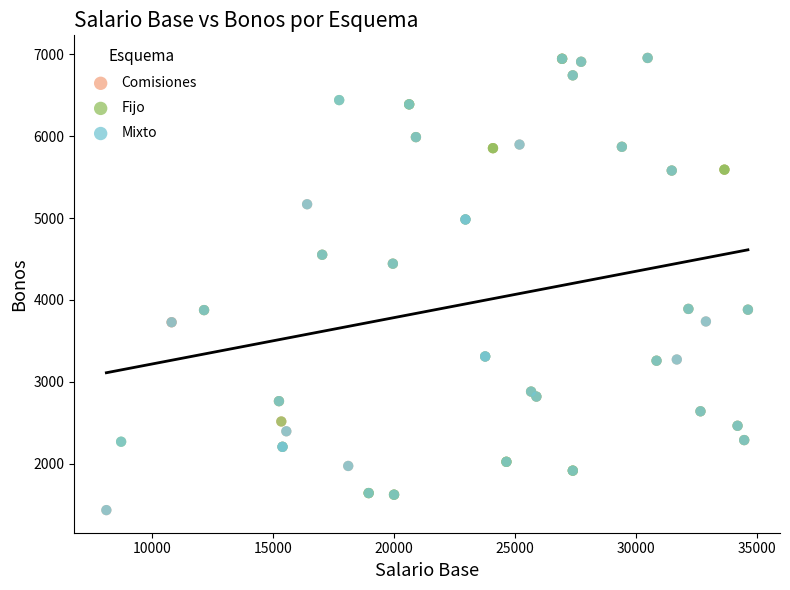

What are all the series names shown in the legend?

Comisiones, Fijo, Mixto